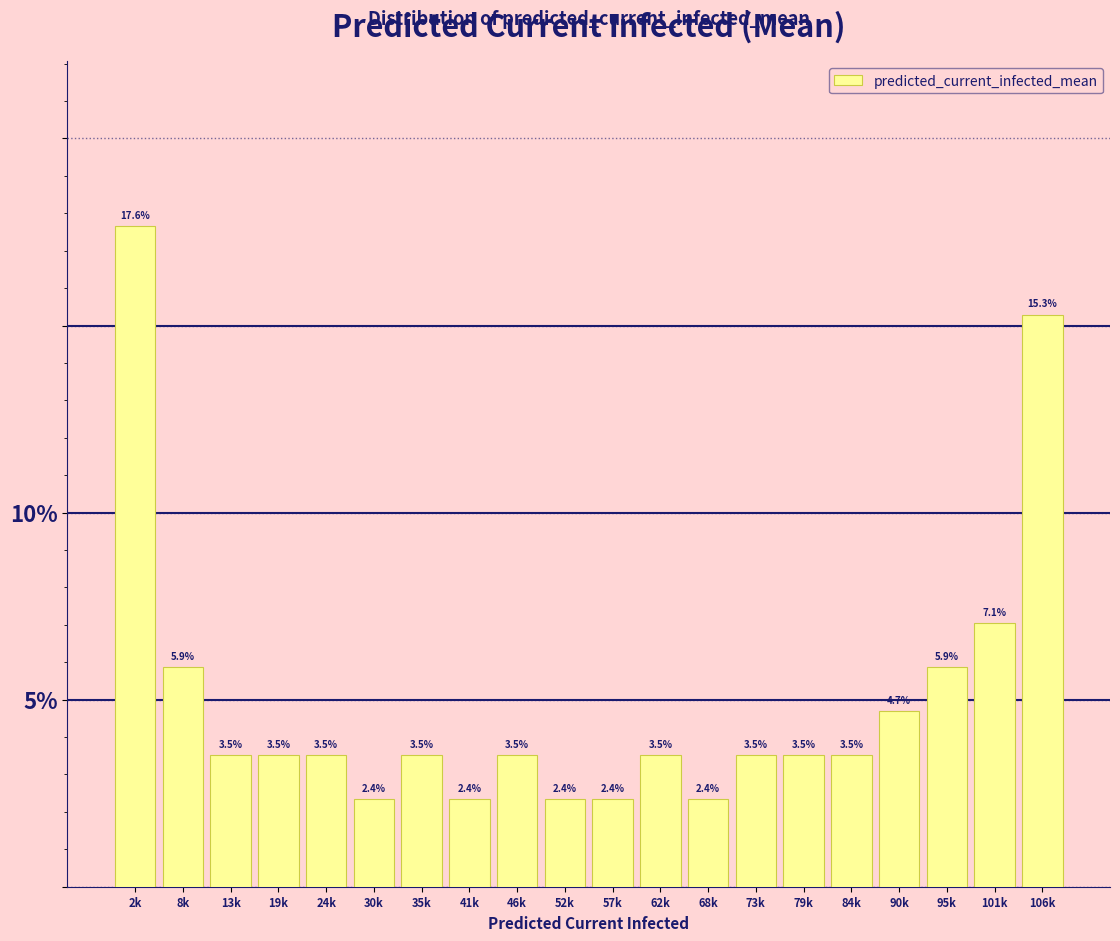

Does the chart contain any negative values?

No